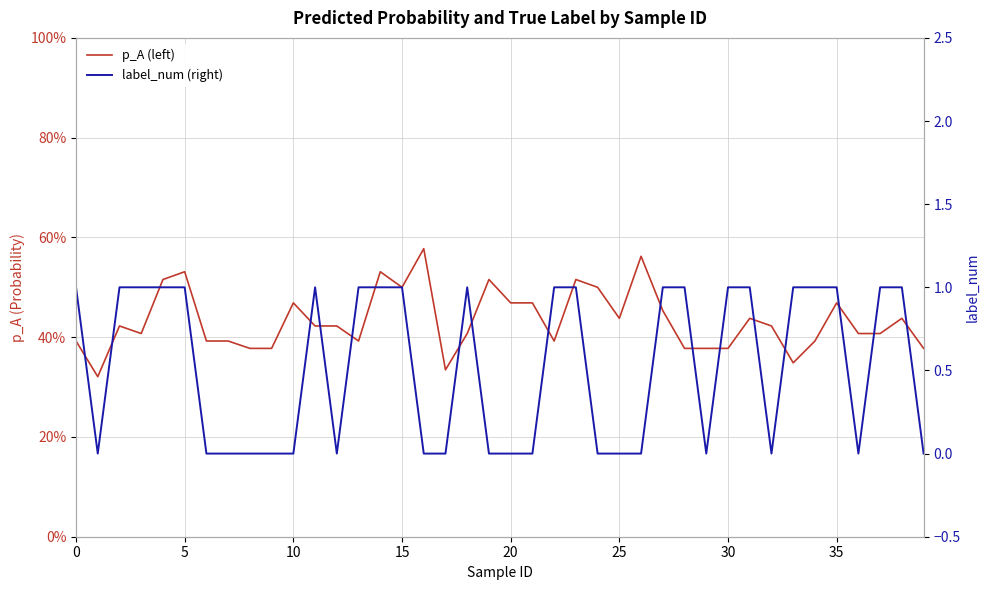

Between 25 and 19, which is larger?

19